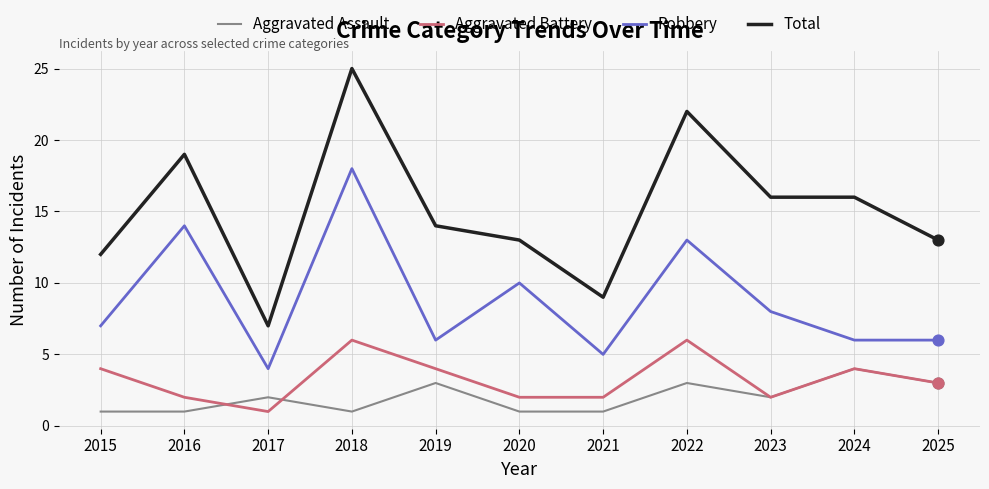

Which series has the largest total across all categories?

Total